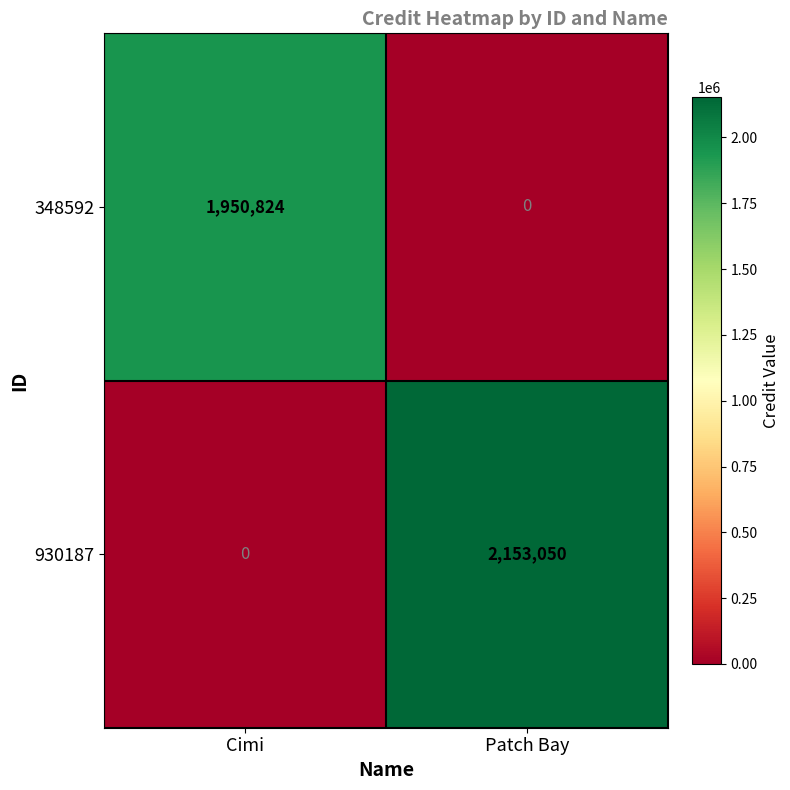

Count the number of data series in this chart.

2